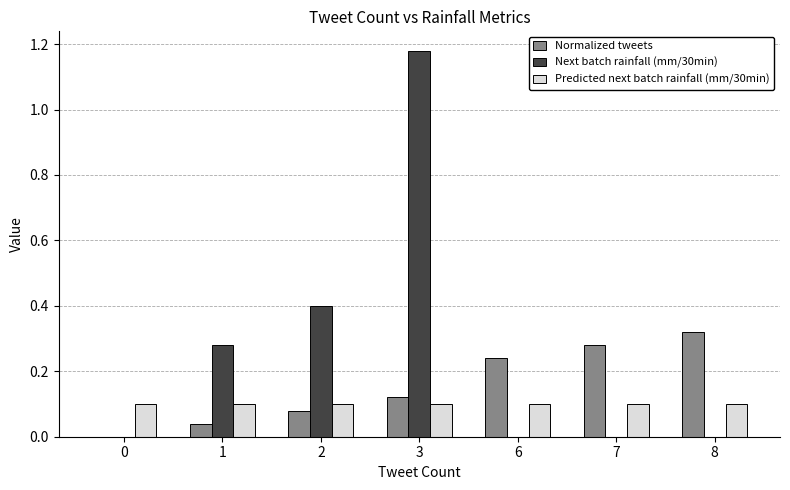

Which series has the largest total across all categories?

Next batch rainfall (mm/30min)